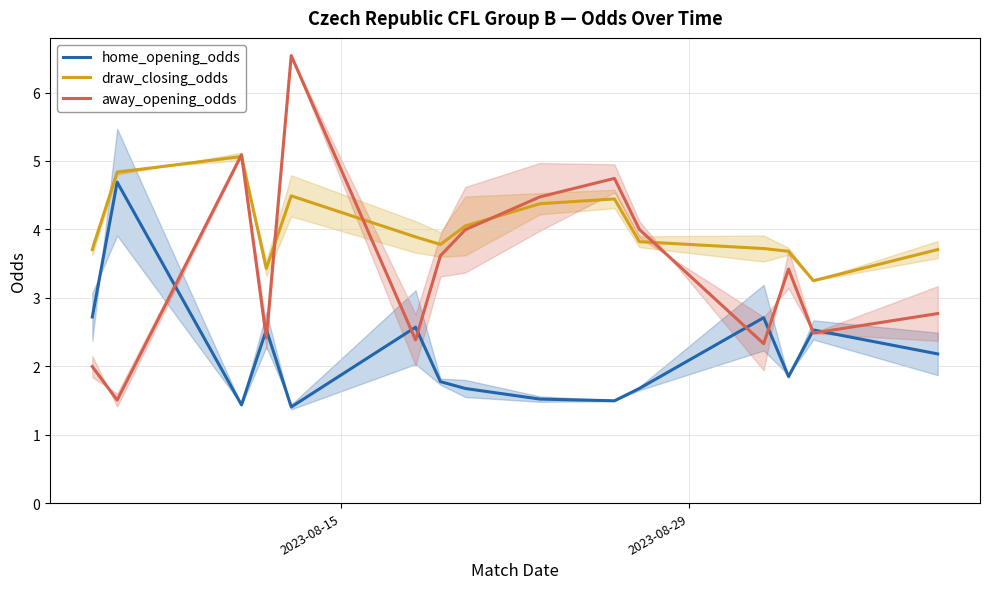

What is the maximum value shown in the chart?

6.5